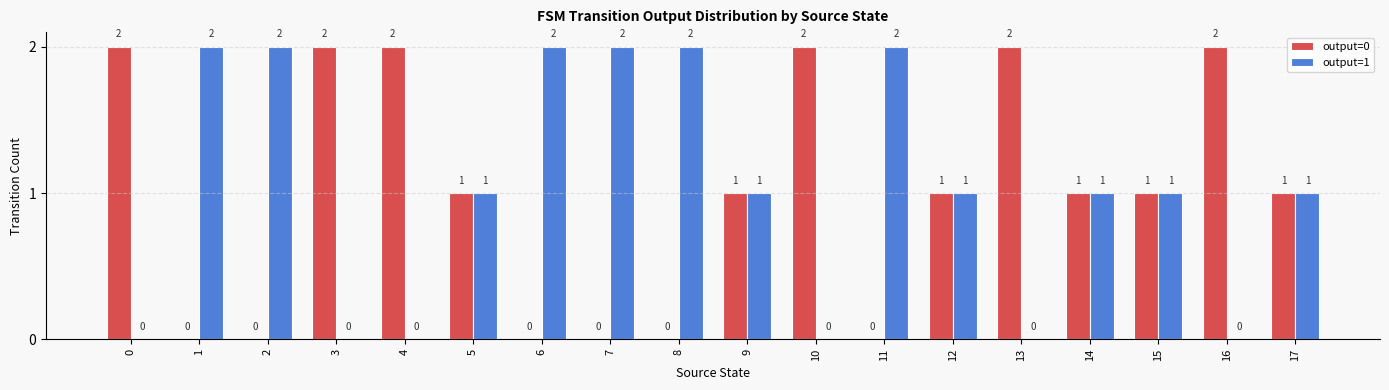

Reading right to left, list all the values displayed in this chart.

output=0: 17=1	16=2	15=1	14=1	13=2	12=1	11=0	10=2	9=1	8=0	7=0	6=0	5=1	4=2	3=2	2=0	1=0	0=2
output=1: 17=1	16=0	15=1	14=1	13=0	12=1	11=2	10=0	9=1	8=2	7=2	6=2	5=1	4=0	3=0	2=2	1=2	0=0